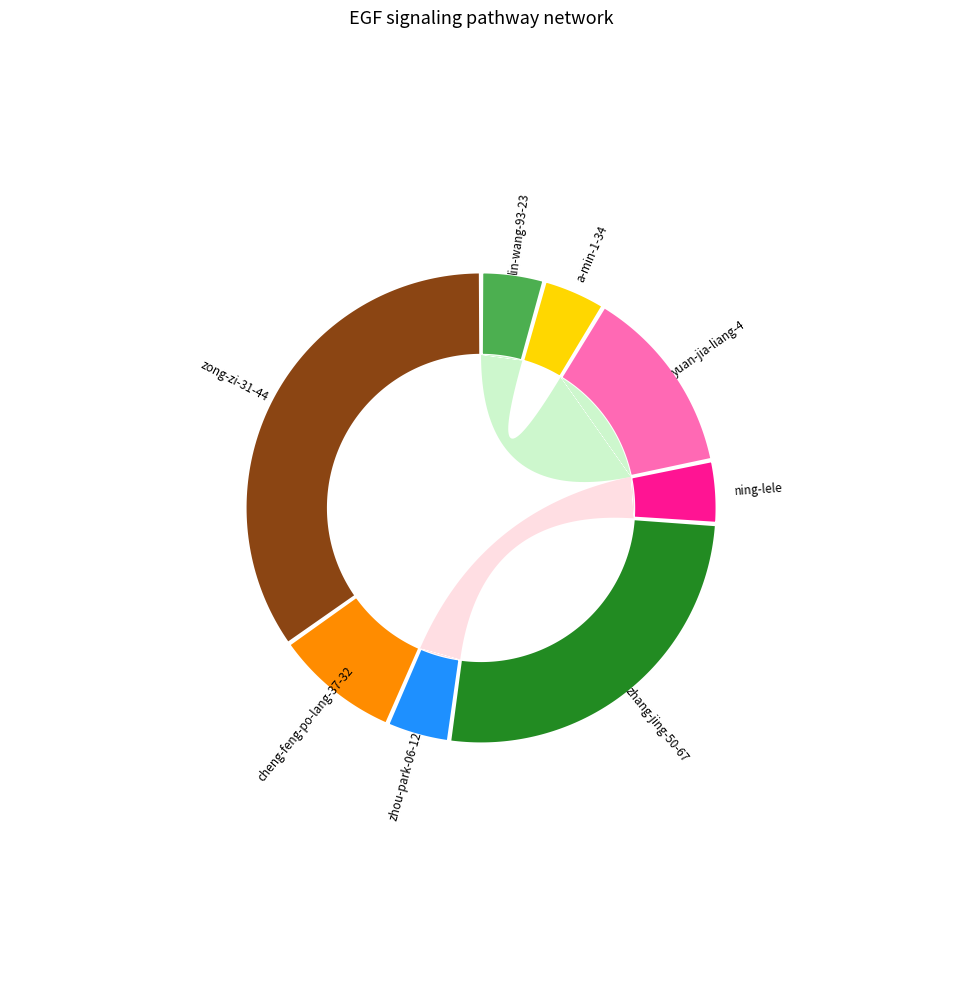

To the nearest percent, what is the difference between the zhang-jing-50-67 and lin-wang-93-23 slice percentages?

22%